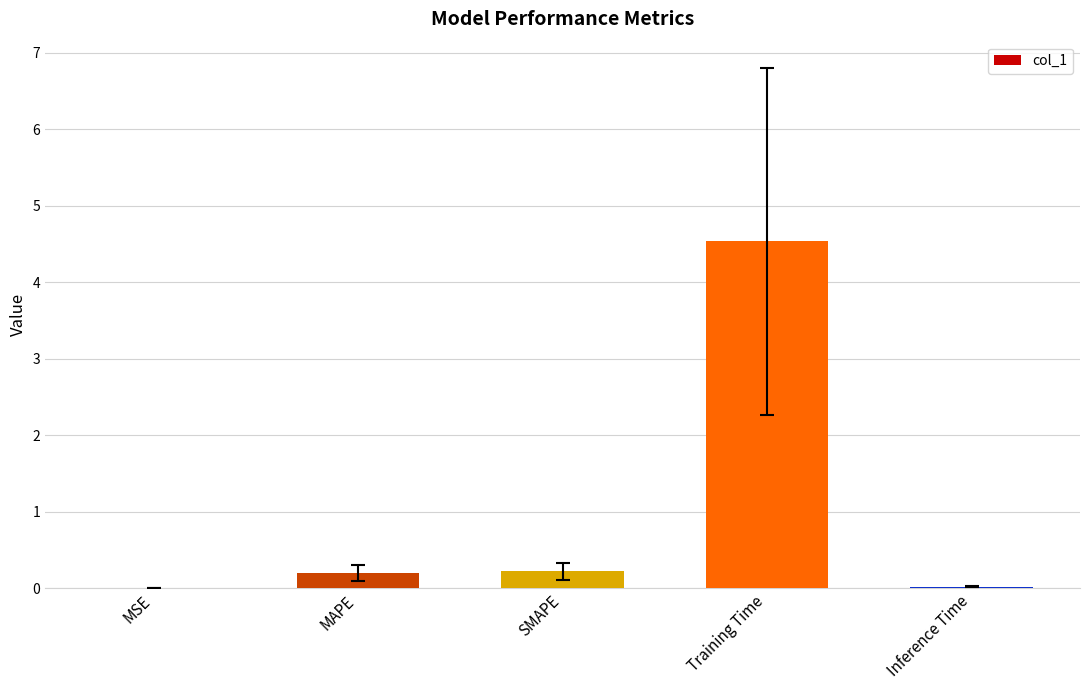

What is the sum of all values?

5.0